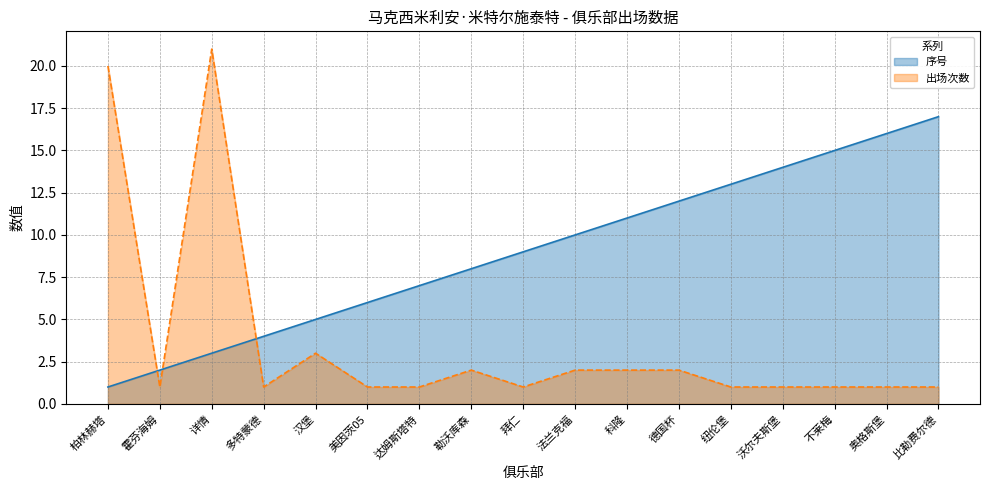

Where is 出场次数 nearest to the value 11?

汉堡